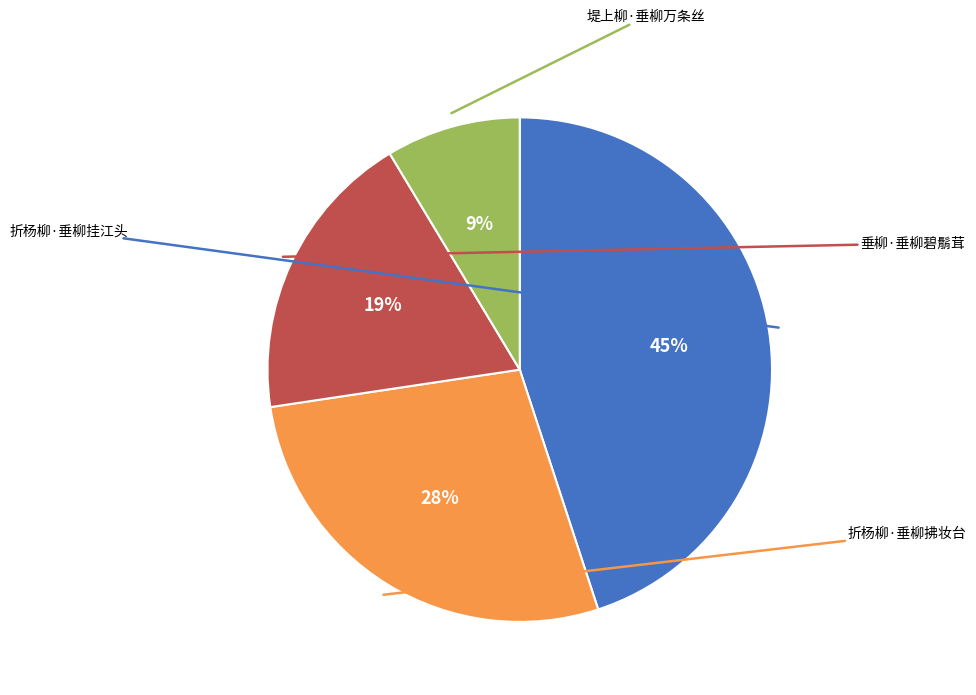

To the nearest percent, what is the difference between the largest and smallest slice percentages?

36%